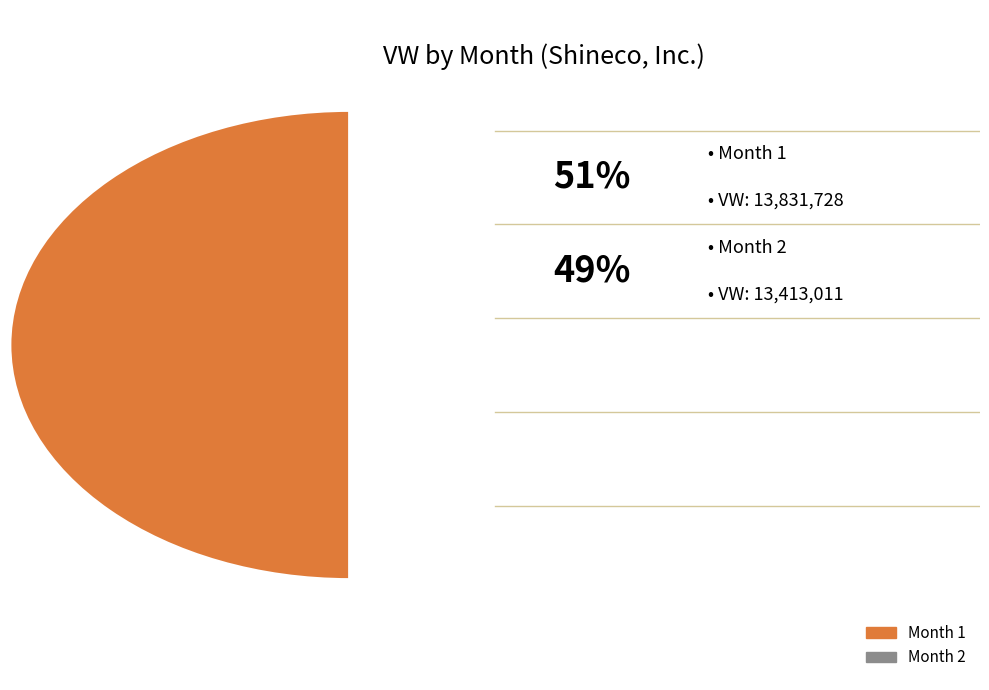

What is the smallest slice in the pie chart?

2